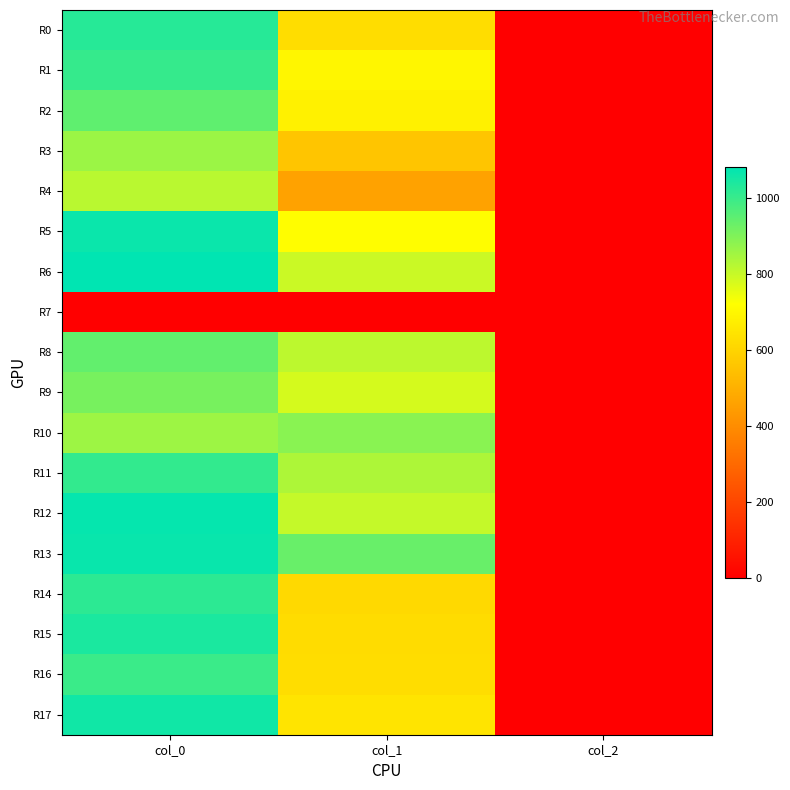

At which category is the sum across all series the highest?

col_0